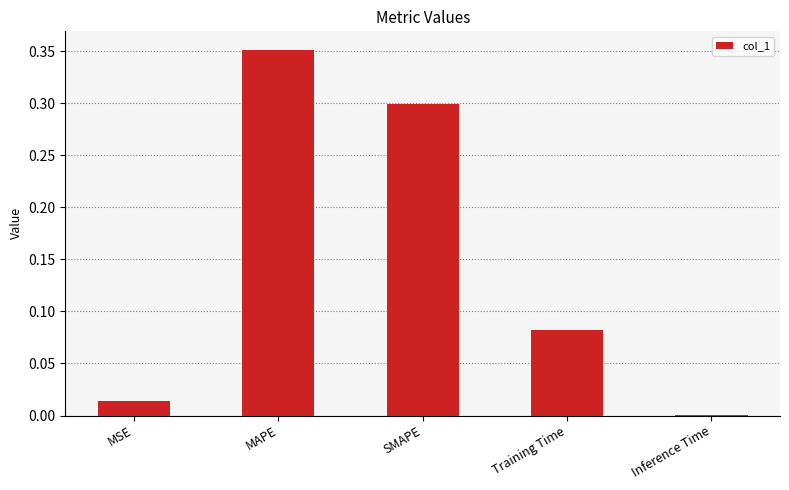

The chart shows a value of 0.5 at MAPE. True or false?

False